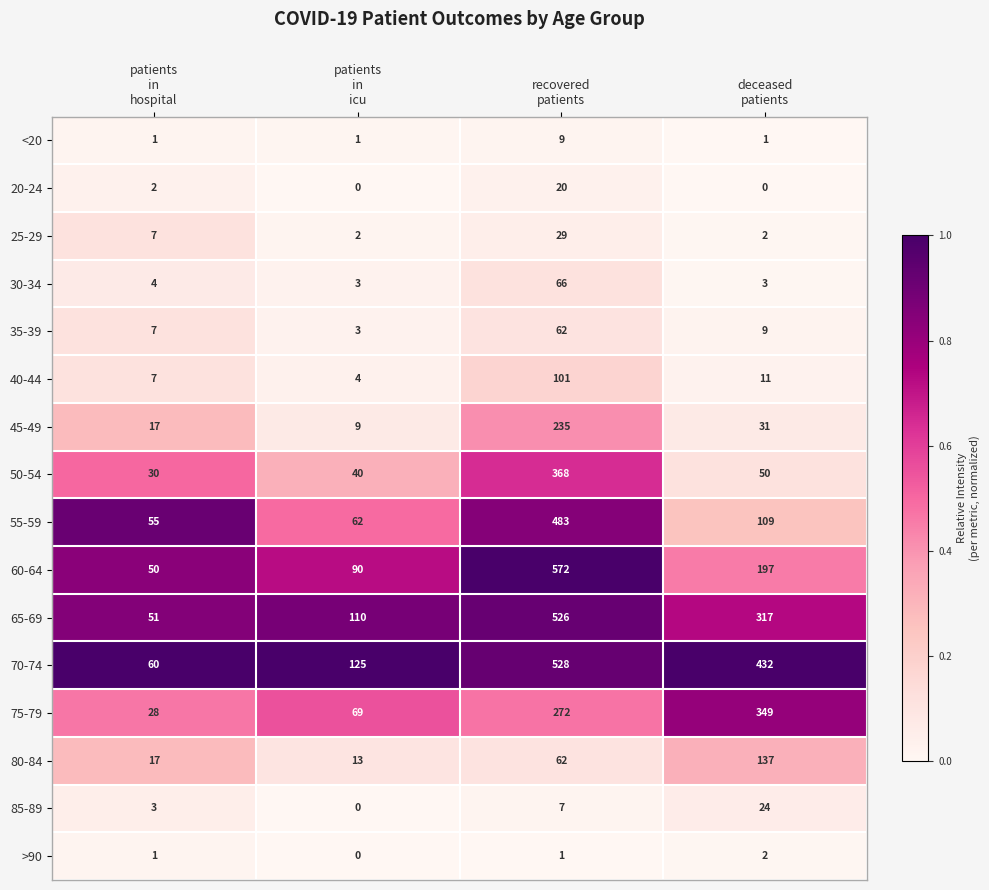

Which series has the largest range (max minus min)?

60-64